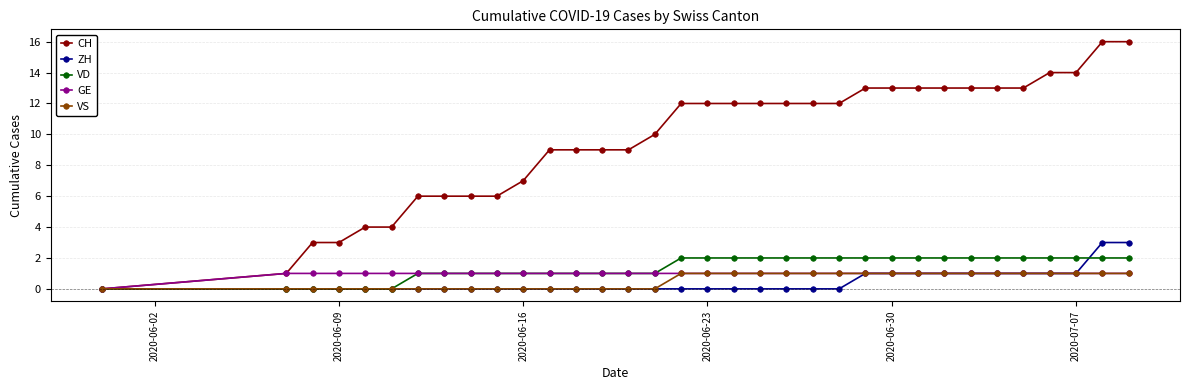

What is the sum of all GE values?

33